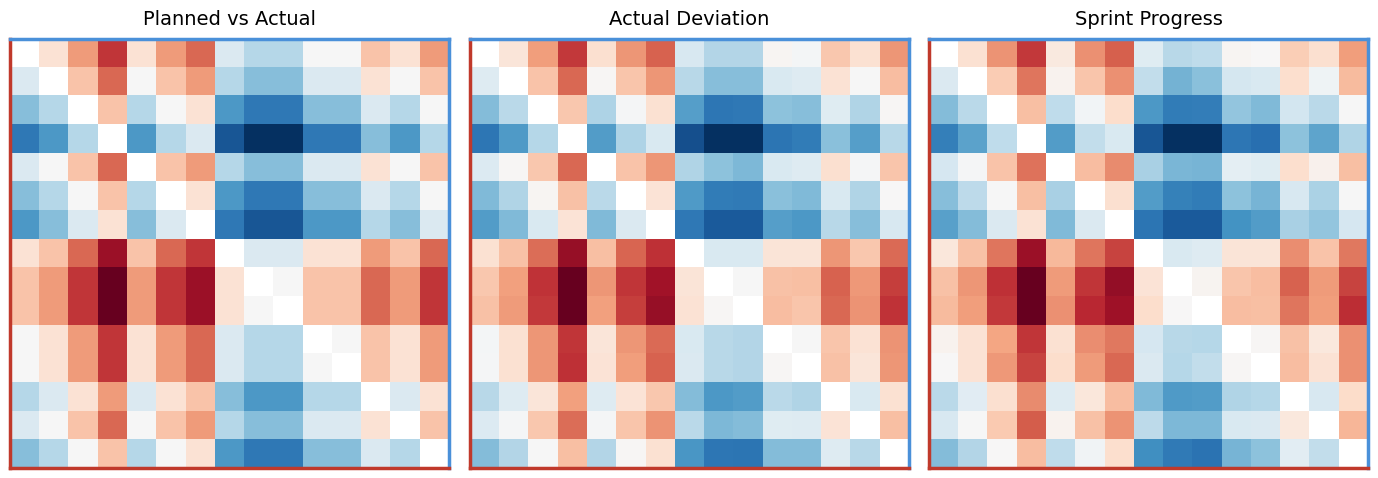

What is the smallest value displayed?

-7.2